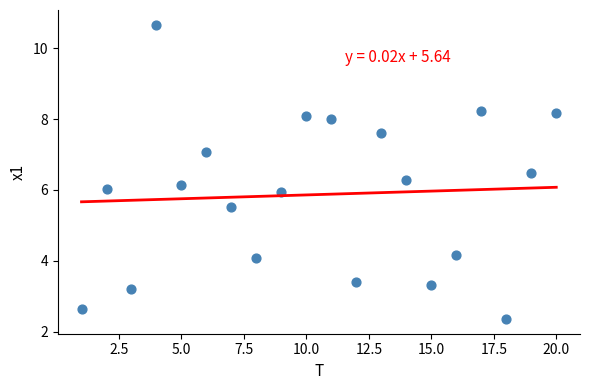

What is the range of Y values (max minus min)?

8.3